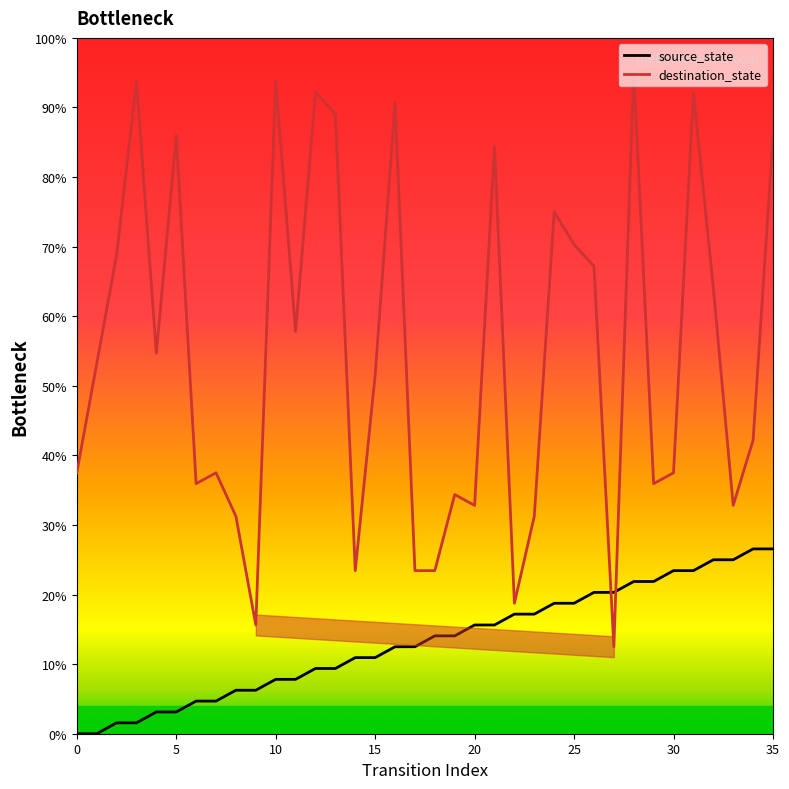

How many categories are shown in the chart?

36